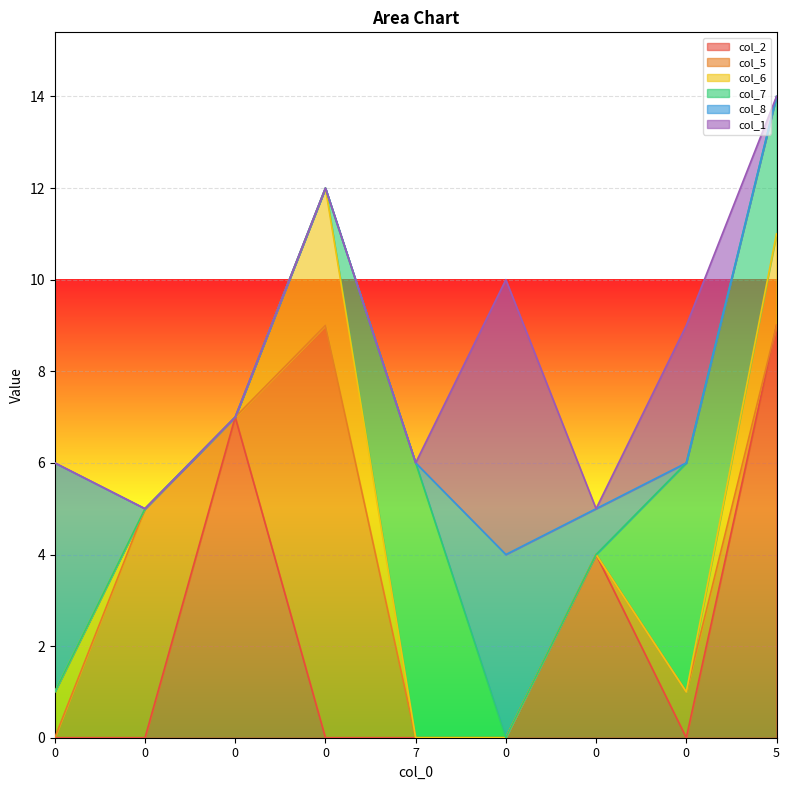

After their last crossing, which series has the higher values: col_7 or col_5?

col_7